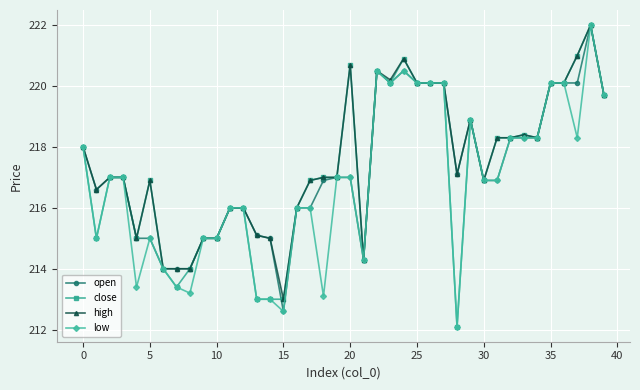

True or false: low has more than 0 interior local peaks.

True